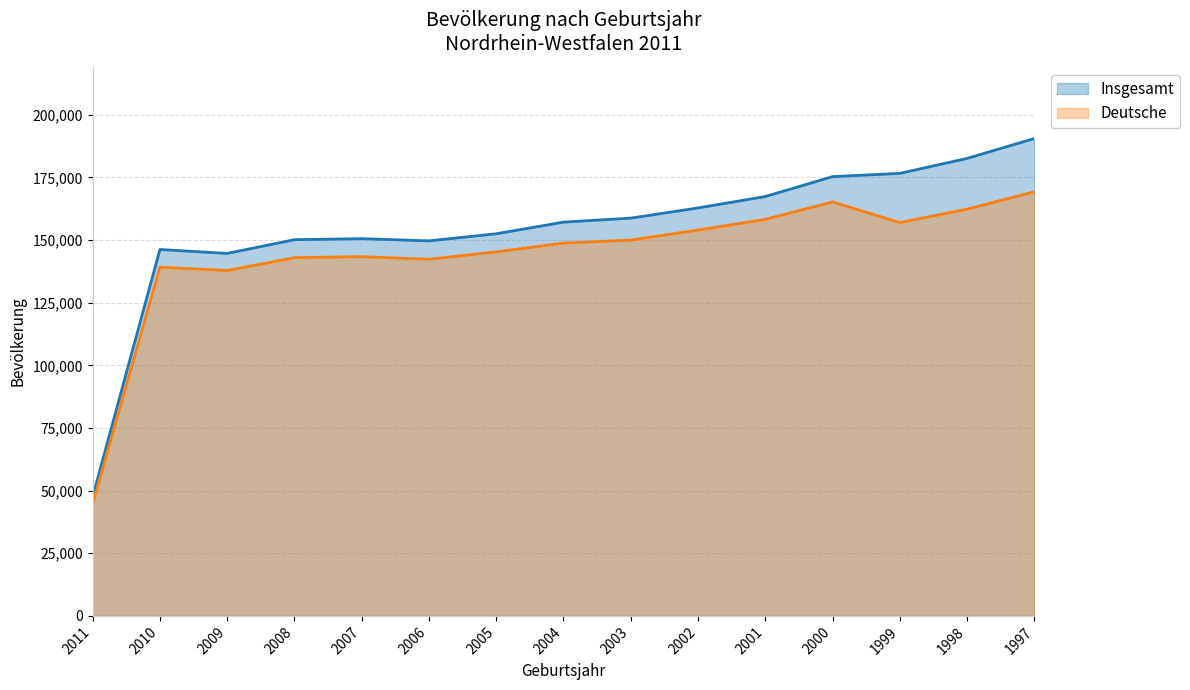

Rank the categories by Deutsche value from highest to lowest.

1997, 2000, 1998, 2001, 1999, 2002, 2003, 2004, 2005, 2007, 2008, 2006, 2010, 2009, 2011